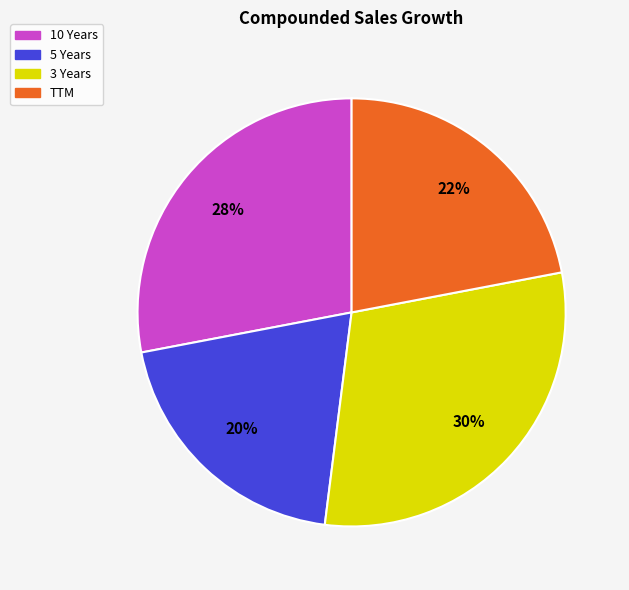

Count the number of slices in the pie.

4